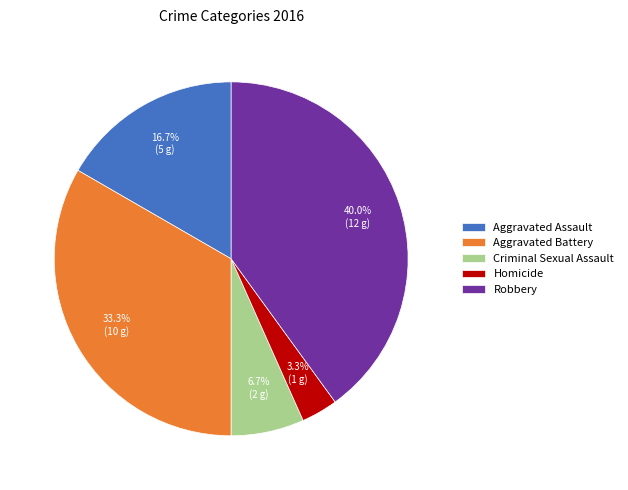

What percentage is the Robbery slice, to the nearest percent?

40%